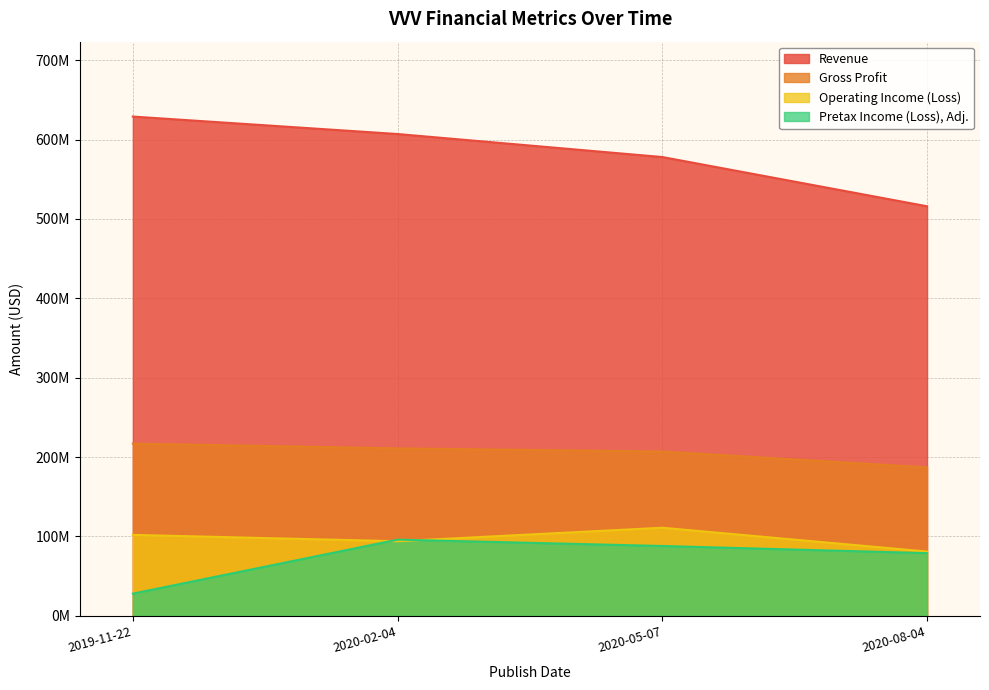

The value of Operating Income (Loss) at 2020-08-04 is 81000000. True or false?

True